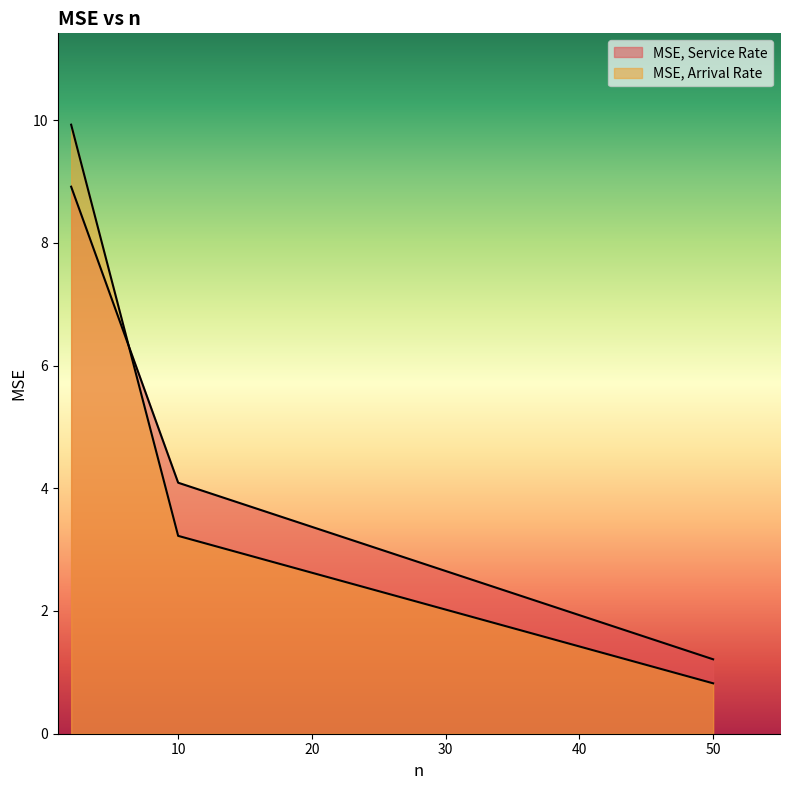

Reading left to right, what are all the values shown in this chart?

MSE, Service Rate: 8.9	4.1	1.2
MSE, Arrival Rate: 9.9	3.2	0.8